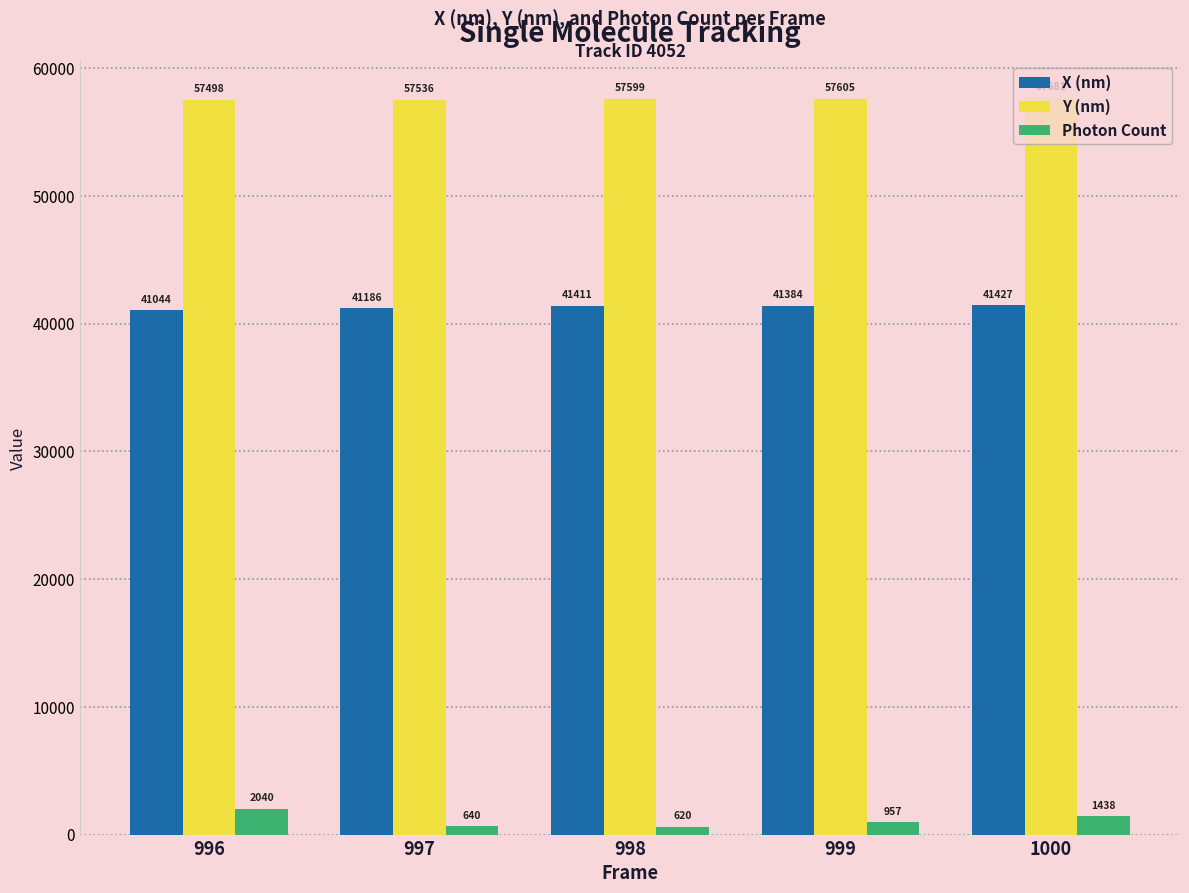

At which label does Photon Count first exceed 956?

996